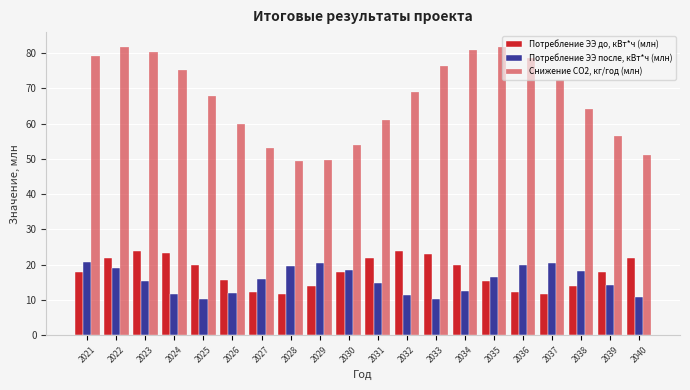

Reading left to right, extract all data points from this chart.

Потребление ЭЭ до, кВт*ч (млн): 17.8	21.8	24.0	23.2	19.9	15.6	12.3	11.6	13.8	17.9	21.9	24.0	23.2	19.8	15.5	12.3	11.6	13.9	18.0	22.0
Потребление ЭЭ после, кВт*ч (млн): 20.7	19.1	15.3	11.7	10.3	12.1	15.9	19.5	20.6	18.6	14.7	11.3	10.4	12.6	16.5	19.9	20.5	18.1	14.2	11.0
Снижение CO2, кг/год (млн): 79.3	81.9	80.4	75.3	67.8	59.8	53.1	49.5	49.8	54.0	60.9	69.0	76.3	80.9	81.7	78.6	72.3	64.3	56.6	51.1